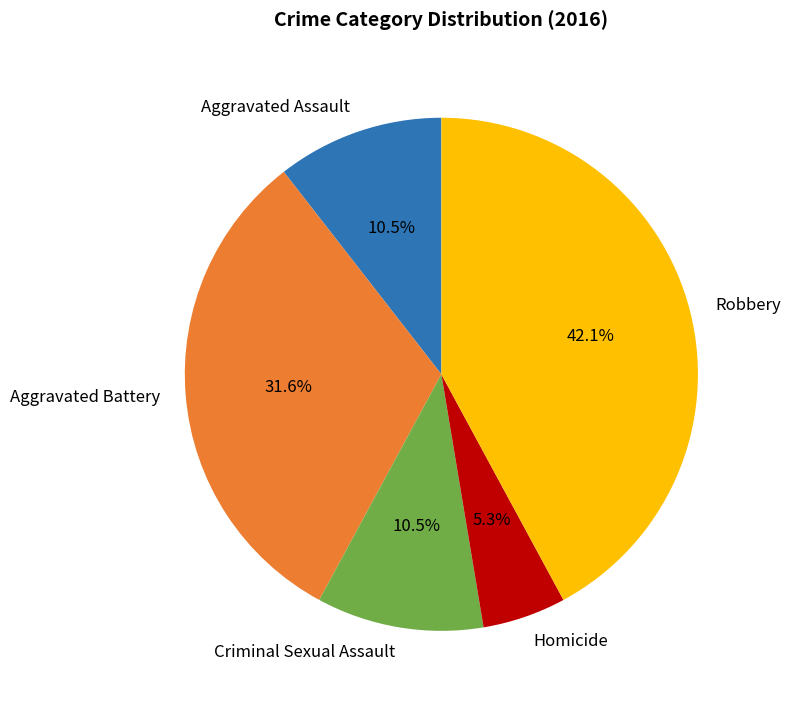

Which slice is the largest?

Robbery